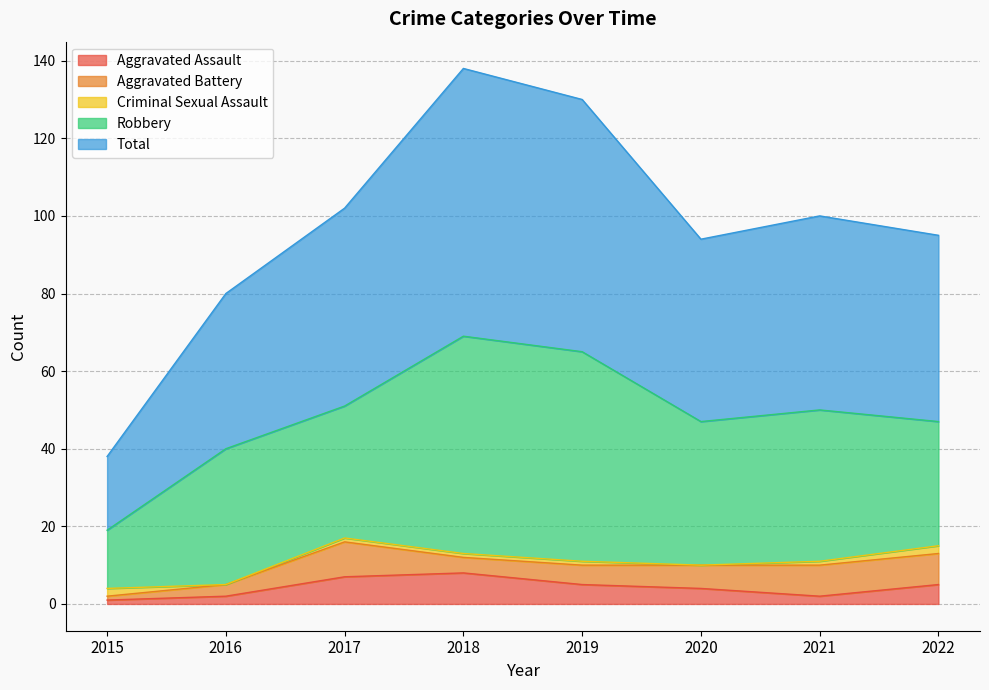

Does the chart have visible grid lines?

Yes